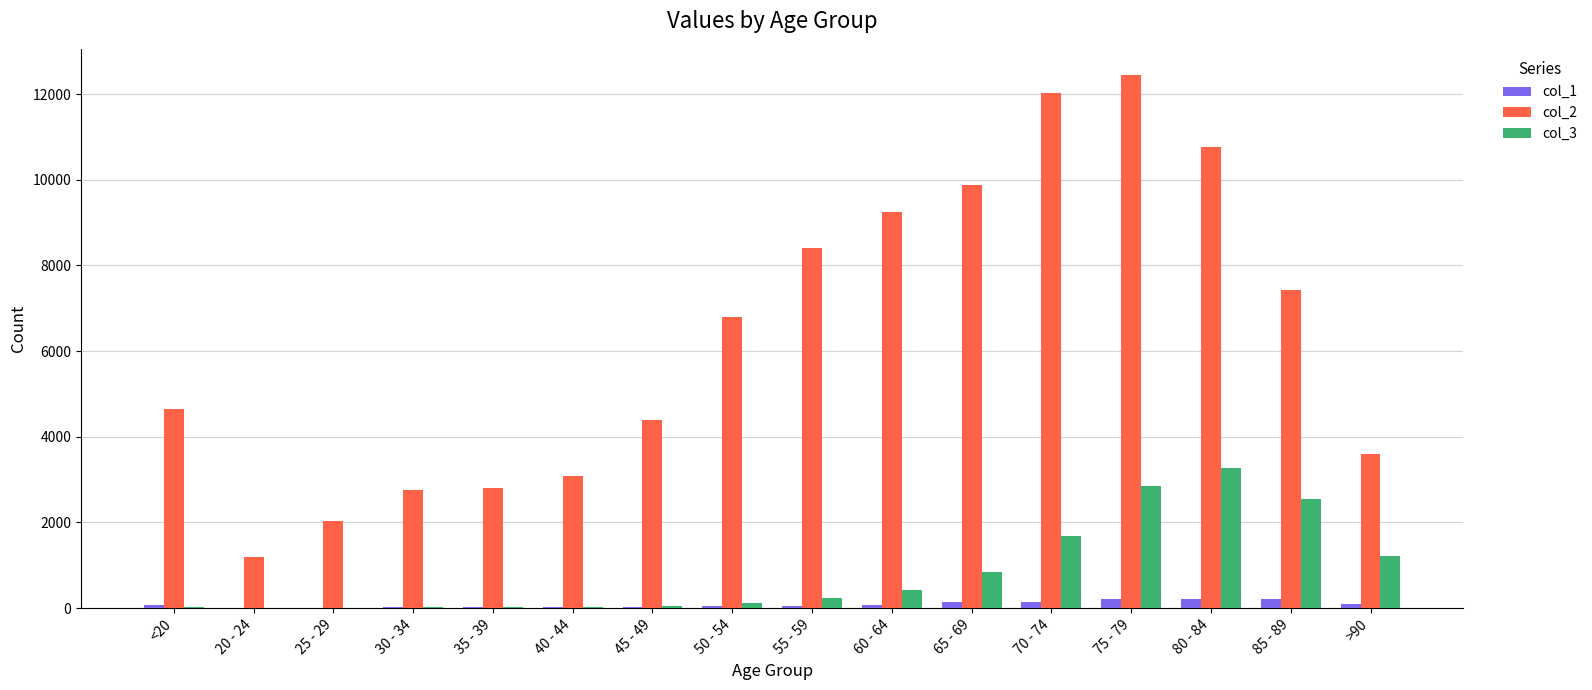

Which series has the largest range (max minus min)?

col_2